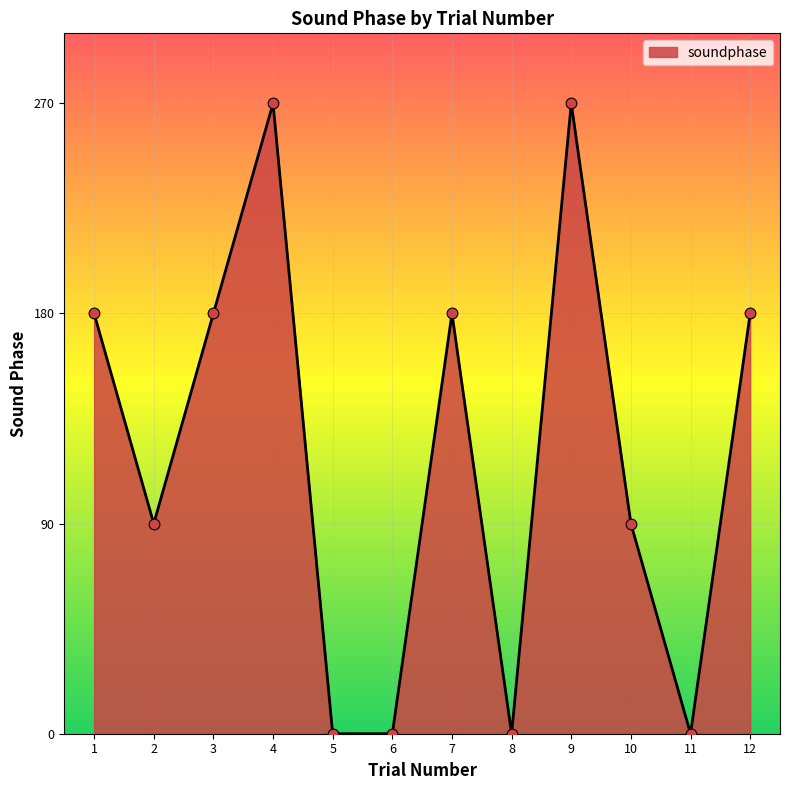

Between 8 and 1, which is larger?

1